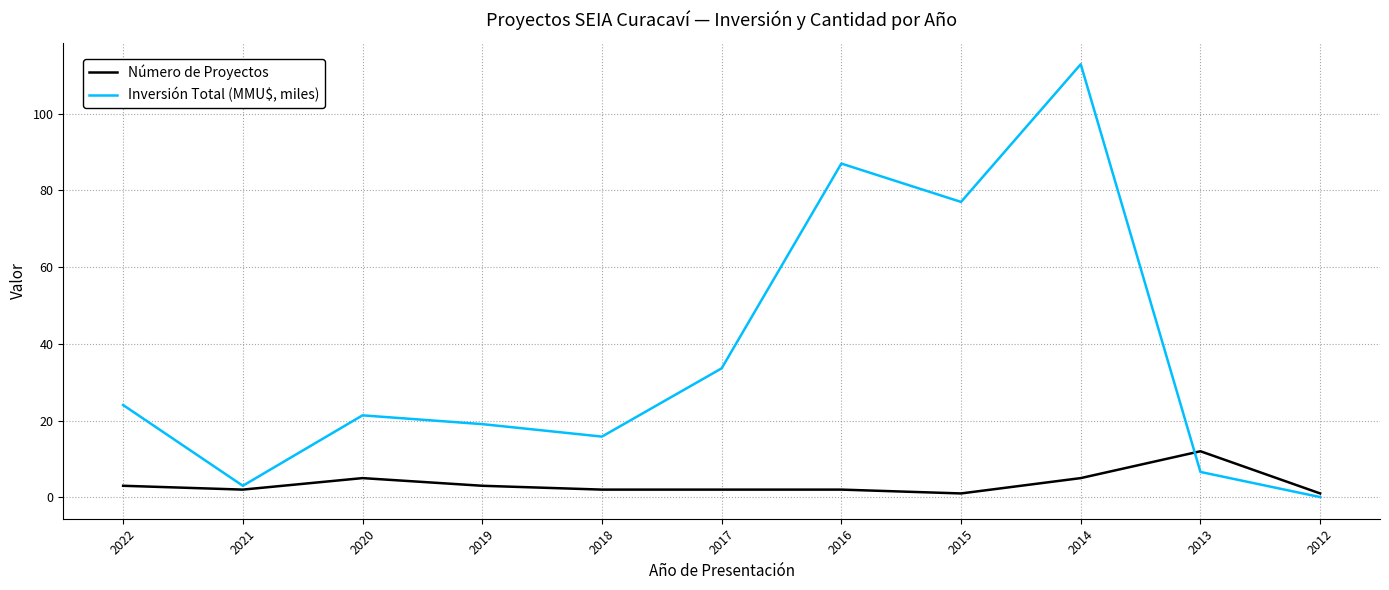

What is the difference between the highest and lowest values at 2022?

21.0